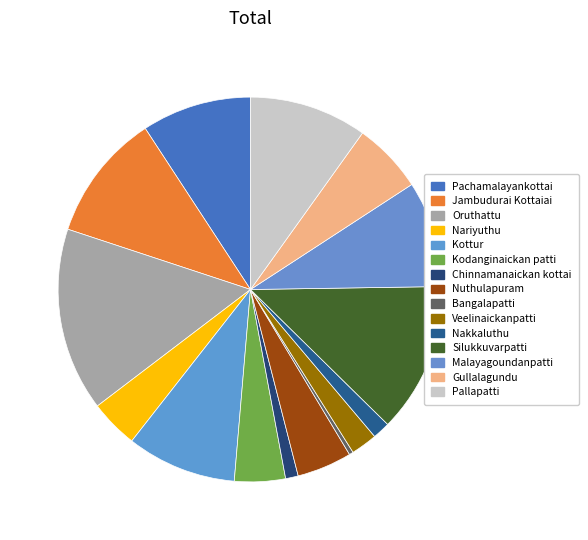

How many slices are in this pie chart?

15